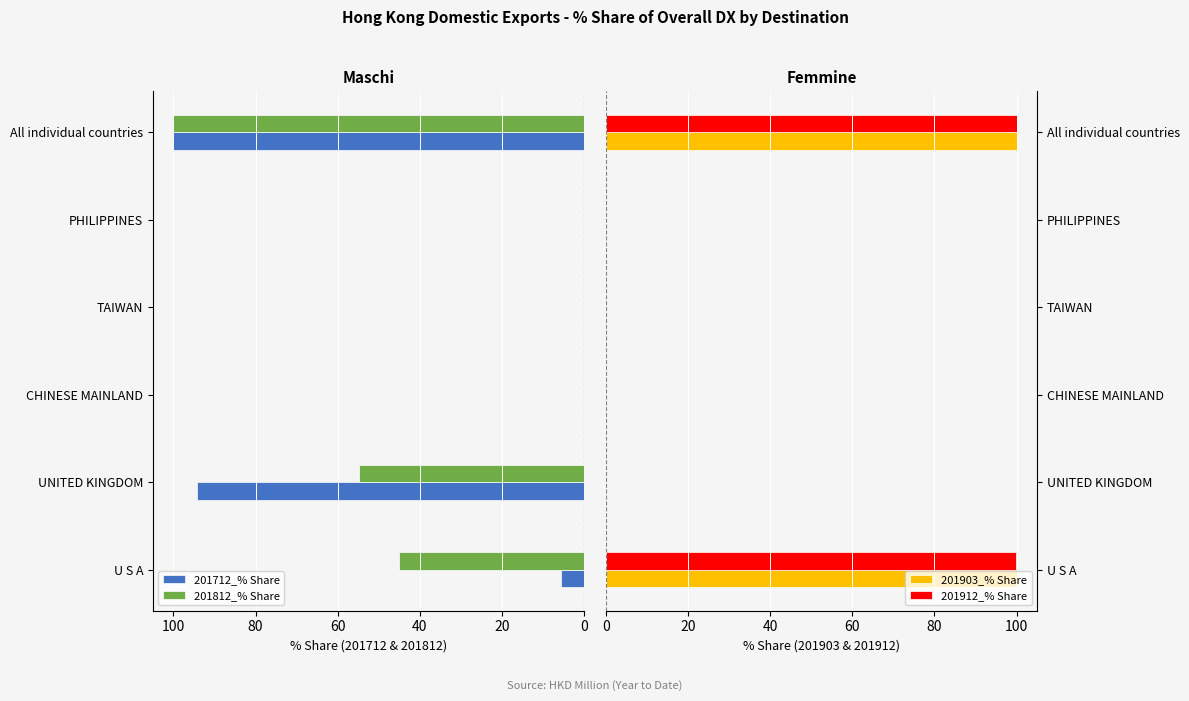

How many values in the 201712_% Share series are below 5?

3